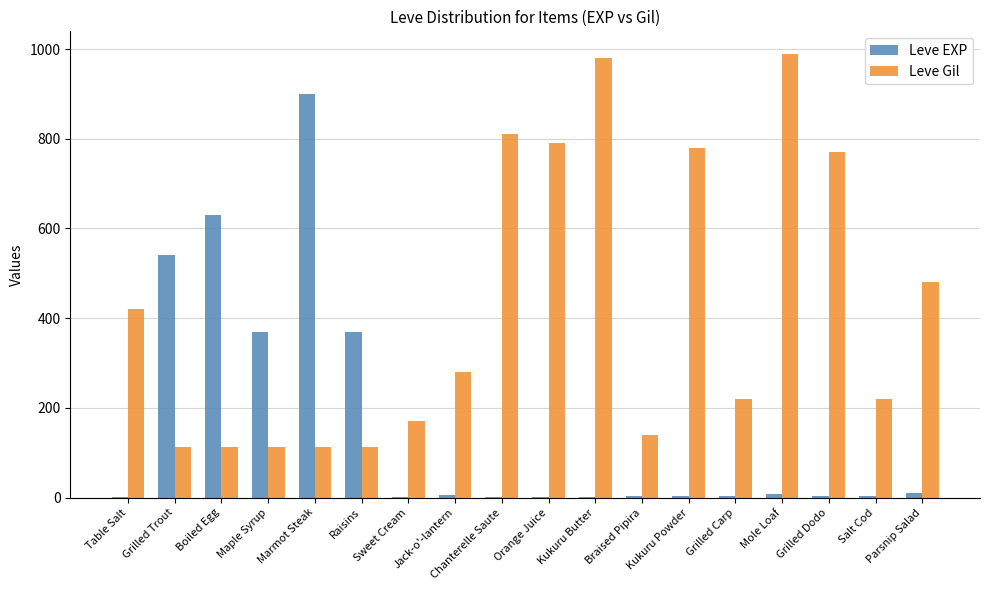

Which category has the highest value across all series?

Mole Loaf